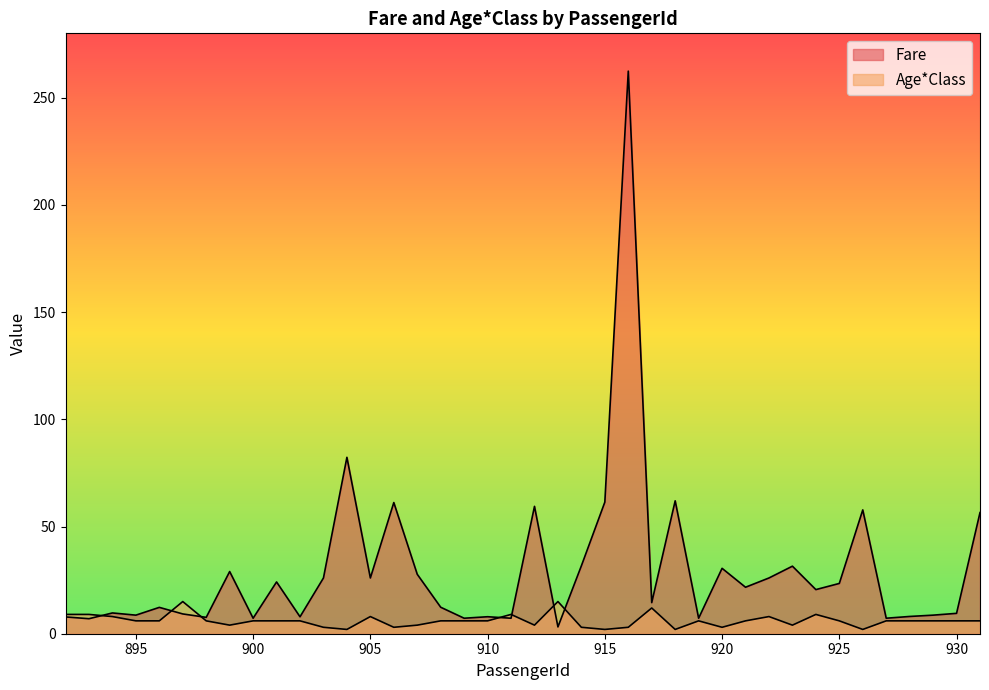

List the series in order of their peak value, highest first.

Fare, Age*Class